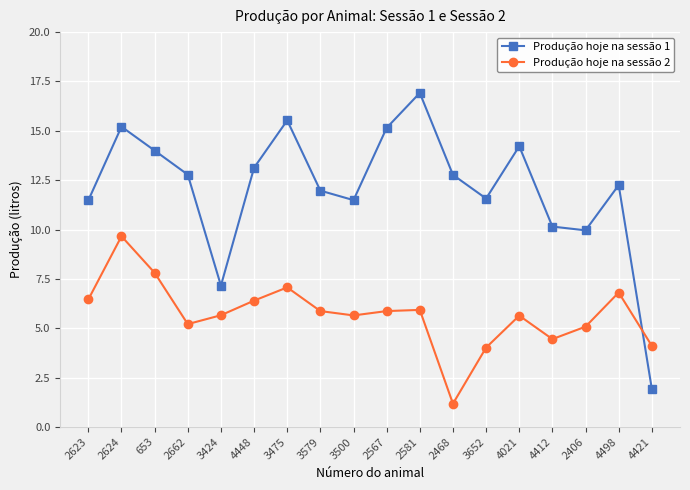

Where is the first local maximum for Produção hoje na sessão 2?

2624